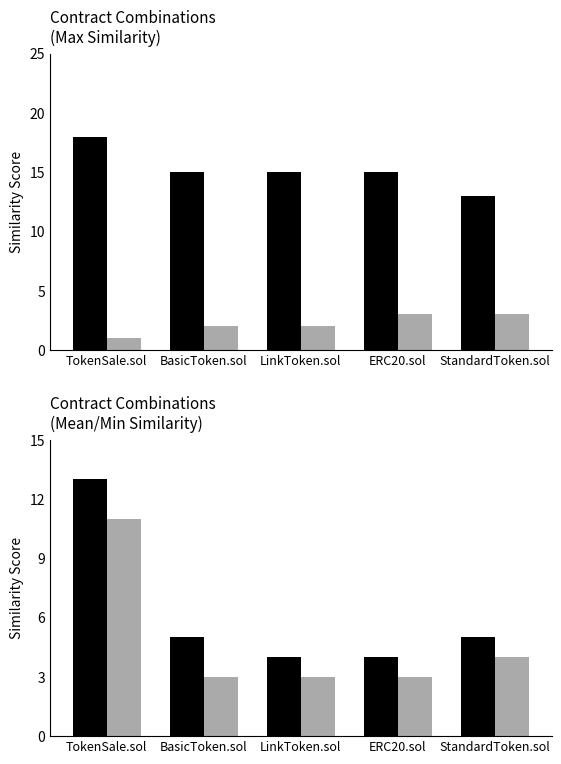

What is the difference between the Mean Similarity values at StandardToken.sol and LinkToken.sol?

1